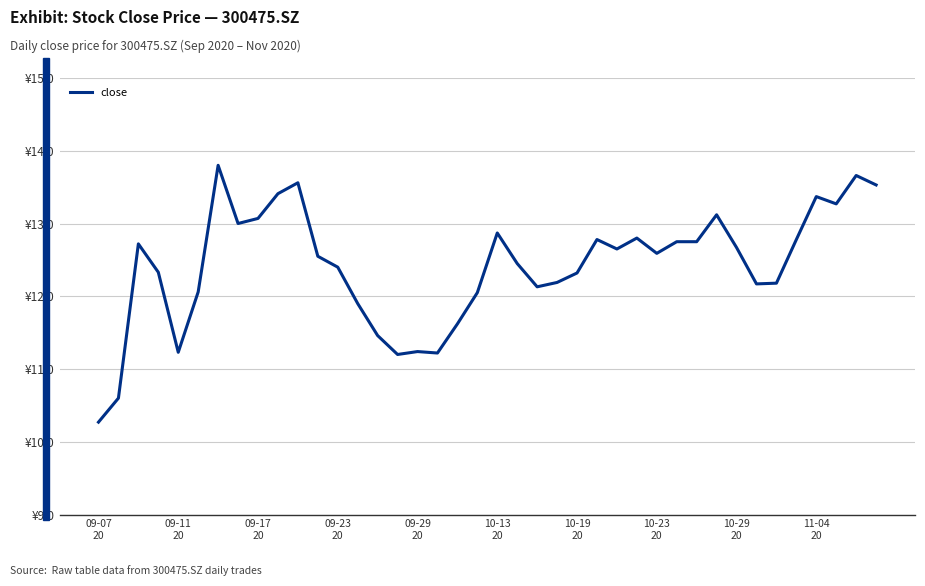

How many points are lower than both their immediate neighbors (excluding endpoints)?

9